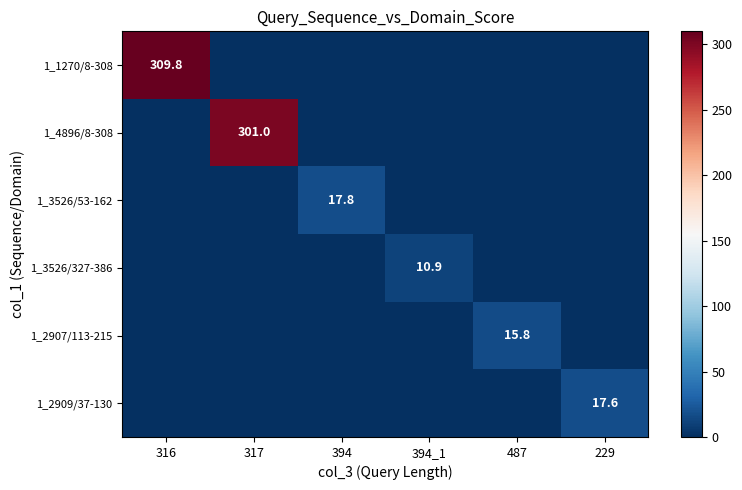

How many categories are shown in the chart?

6